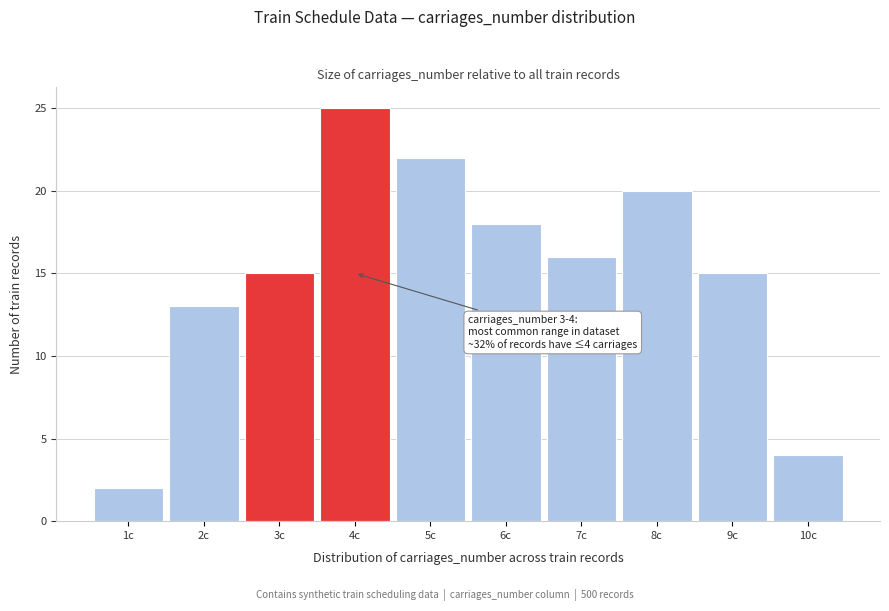

Reading left to right, transcribe all the data shown in this chart.

1c=2	2c=13	3c=15	4c=25	5c=22	6c=18	7c=16	8c=20	9c=15	10c=4